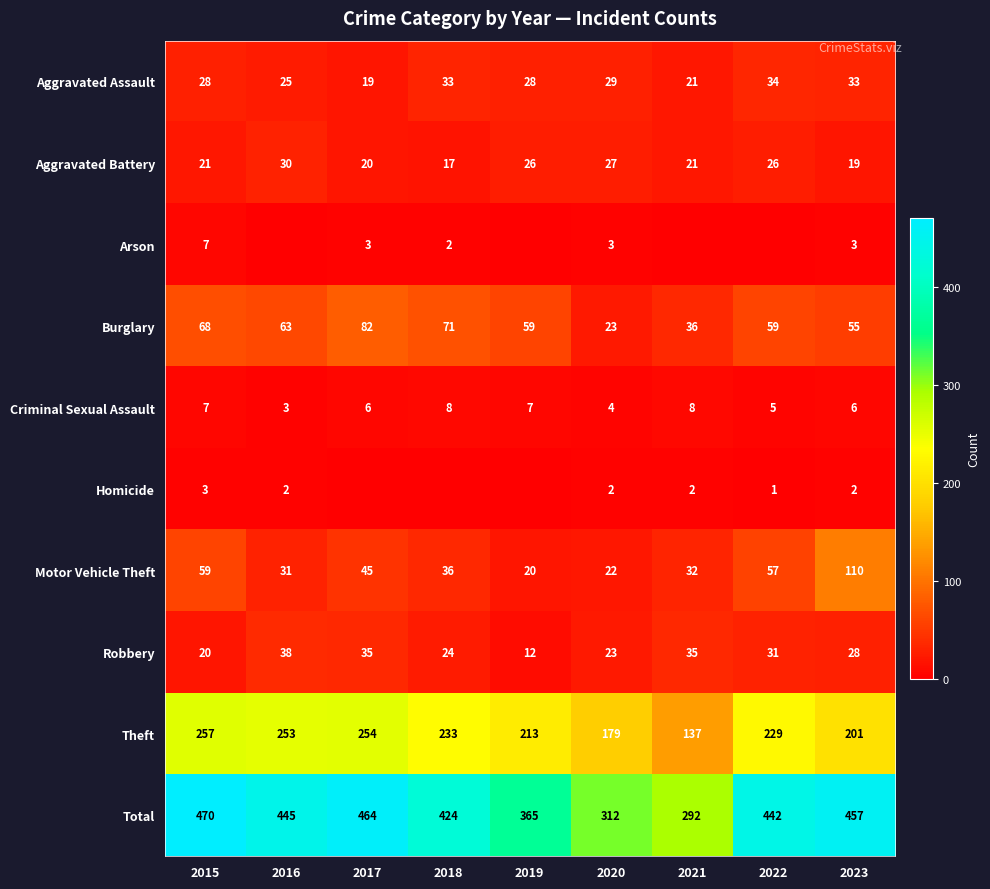

What is the maximum value shown in the chart?

470